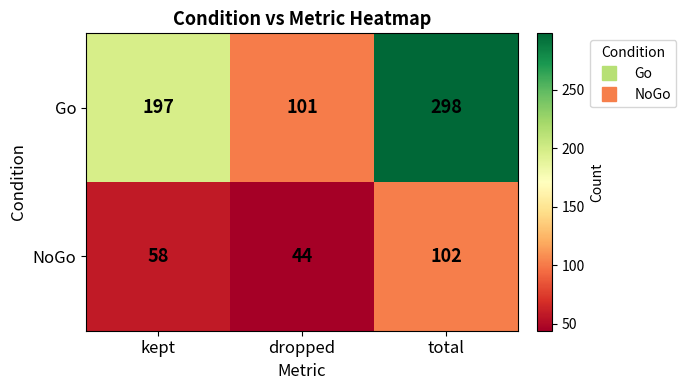

The Go series shows 197 at kept. True or false?

True